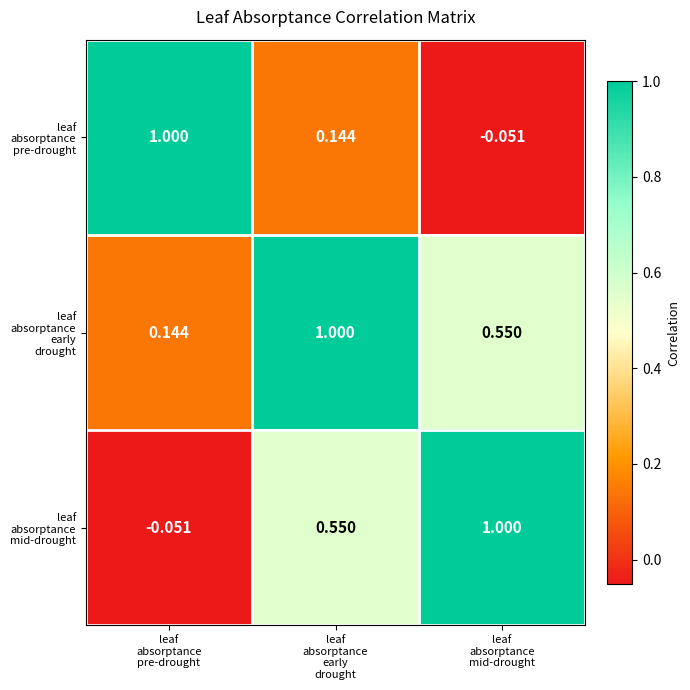

Which series has the largest total across all categories?

leaf absorptance early drought